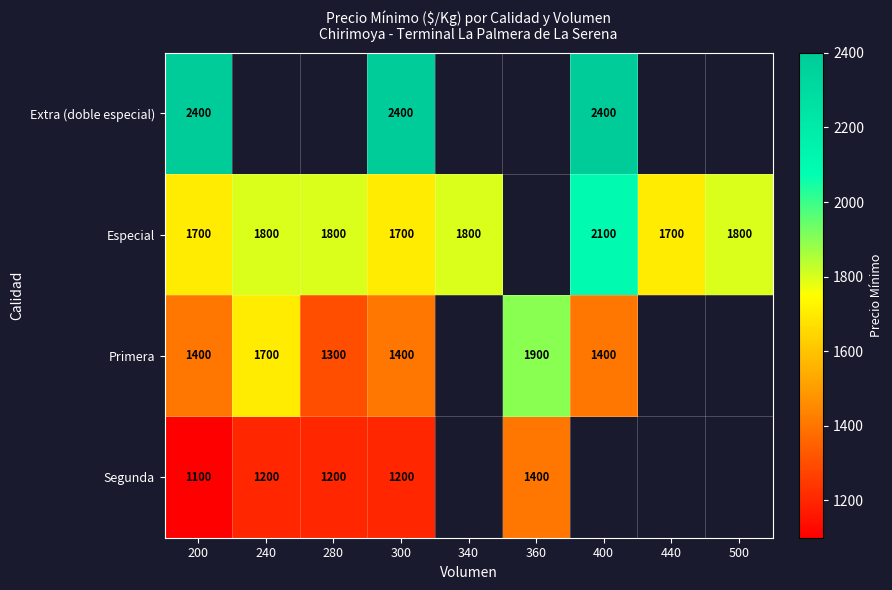

What is the sum of the Extra (doble especial) values at 300 and 200?

4800